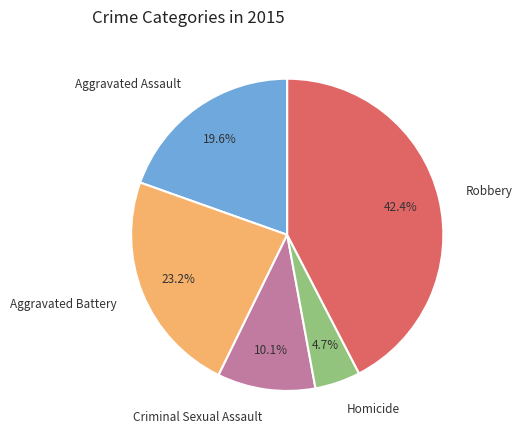

True or false: Robbery accounts for 42% of the total.

True